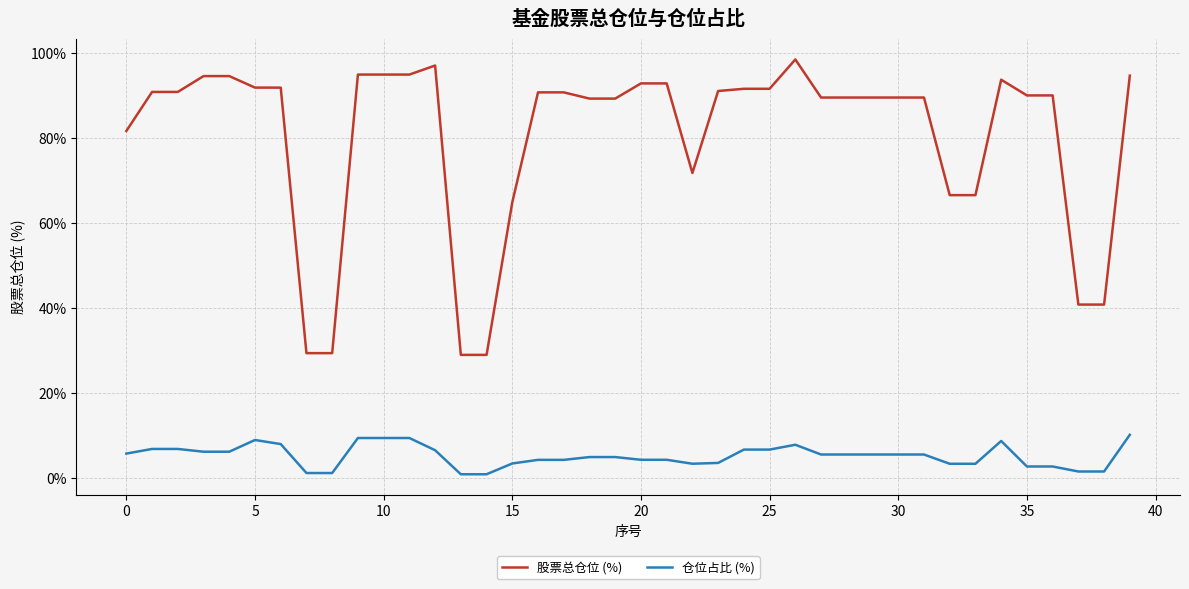

Which series has the widest spread of values?

股票总仓位 (%)